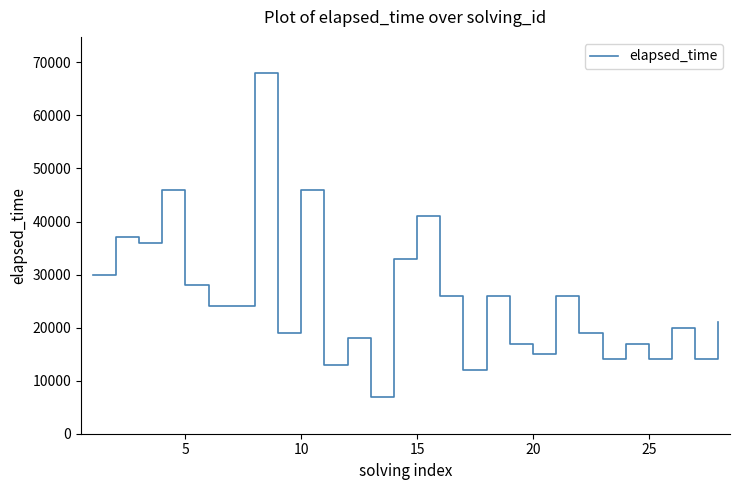

What is the difference between the maximum and minimum values?

61000